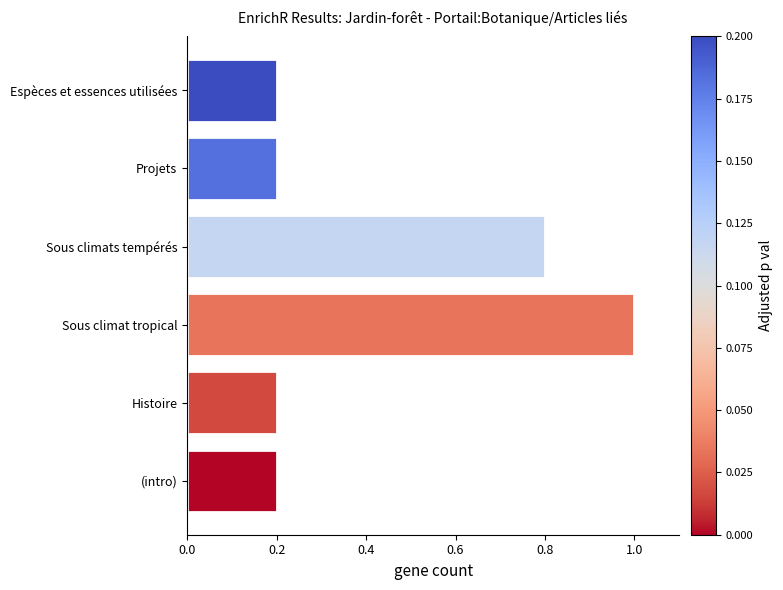

Which category has the highest value across all series?

Sous climat tropical